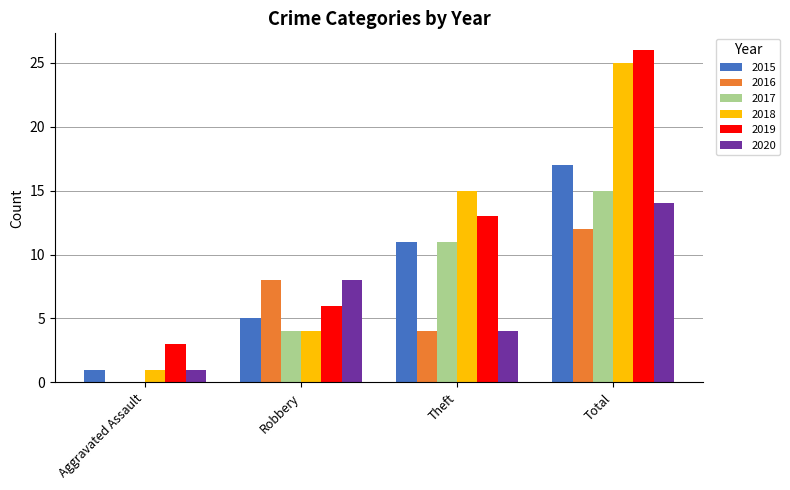

What is the average value of the 2020 series?

7